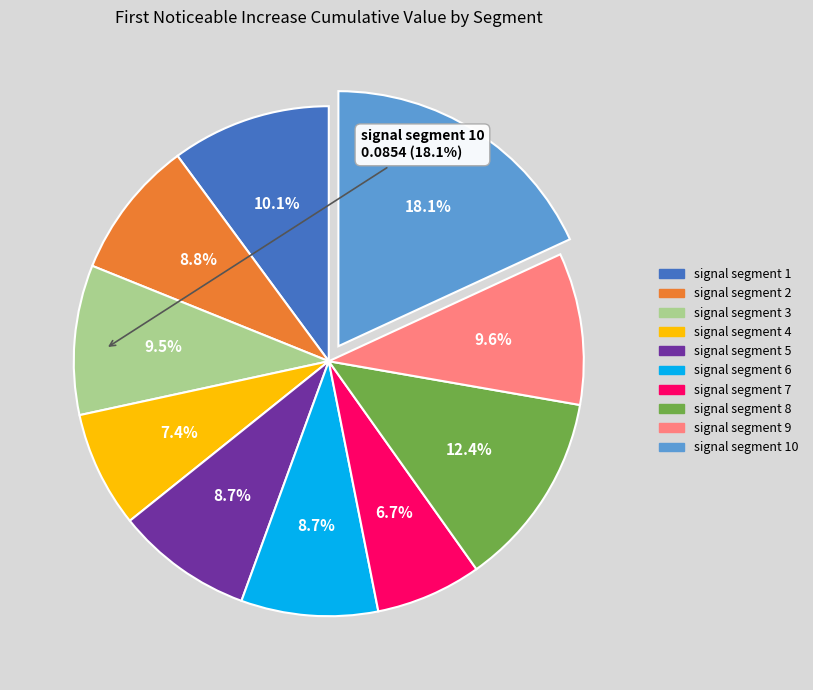

Do signal segment 9 and signal segment 10 together represent more than half of the pie?

No